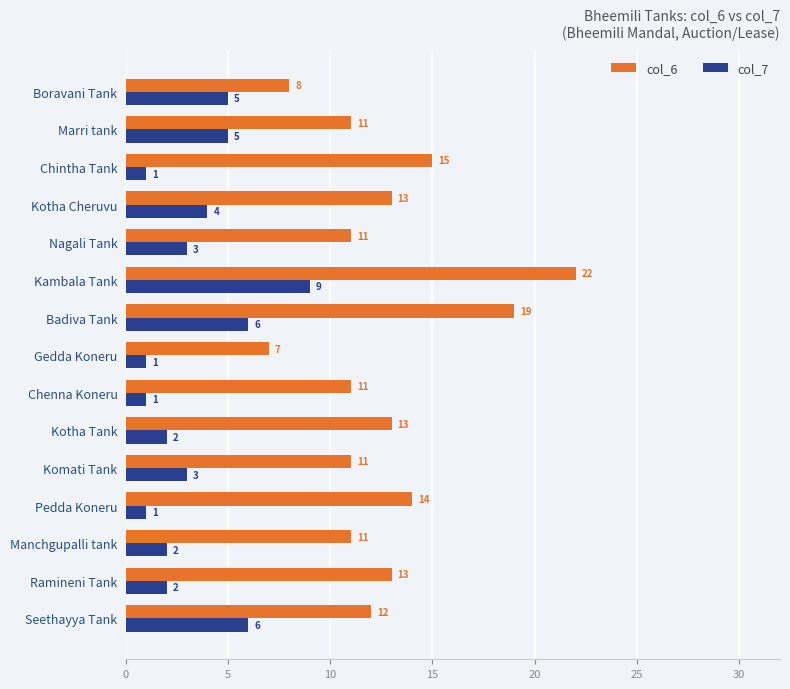

What is the maximum value for col_6?

22